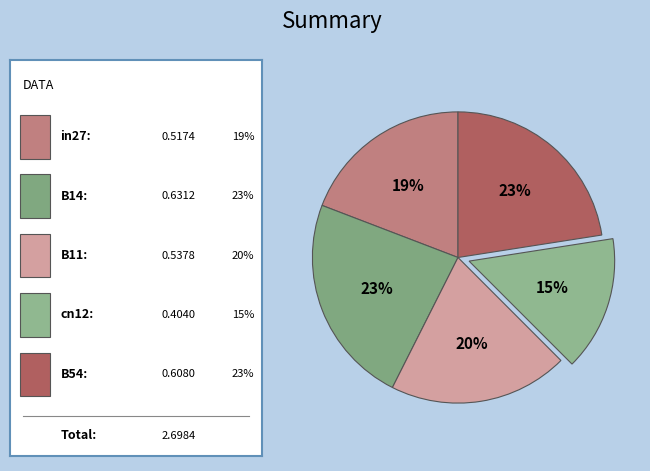

How many slices are in this pie chart?

5